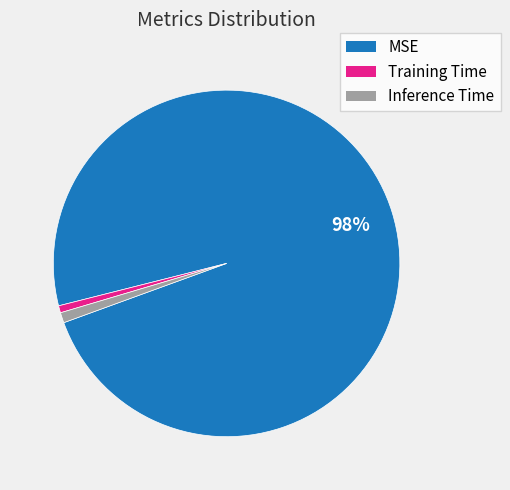

What is the largest slice in the pie chart?

MSE